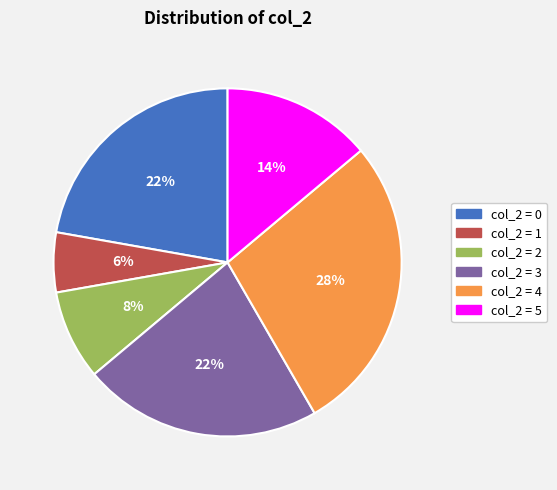

Is there any slice that represents more than half of the pie?

No